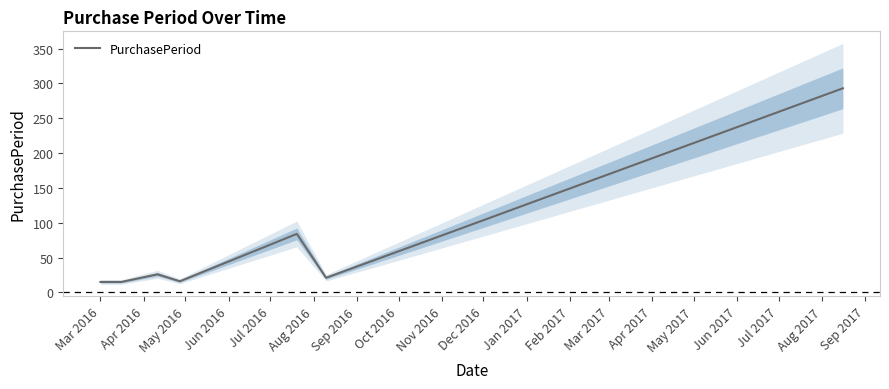

What is the difference between the maximum and minimum values?

278